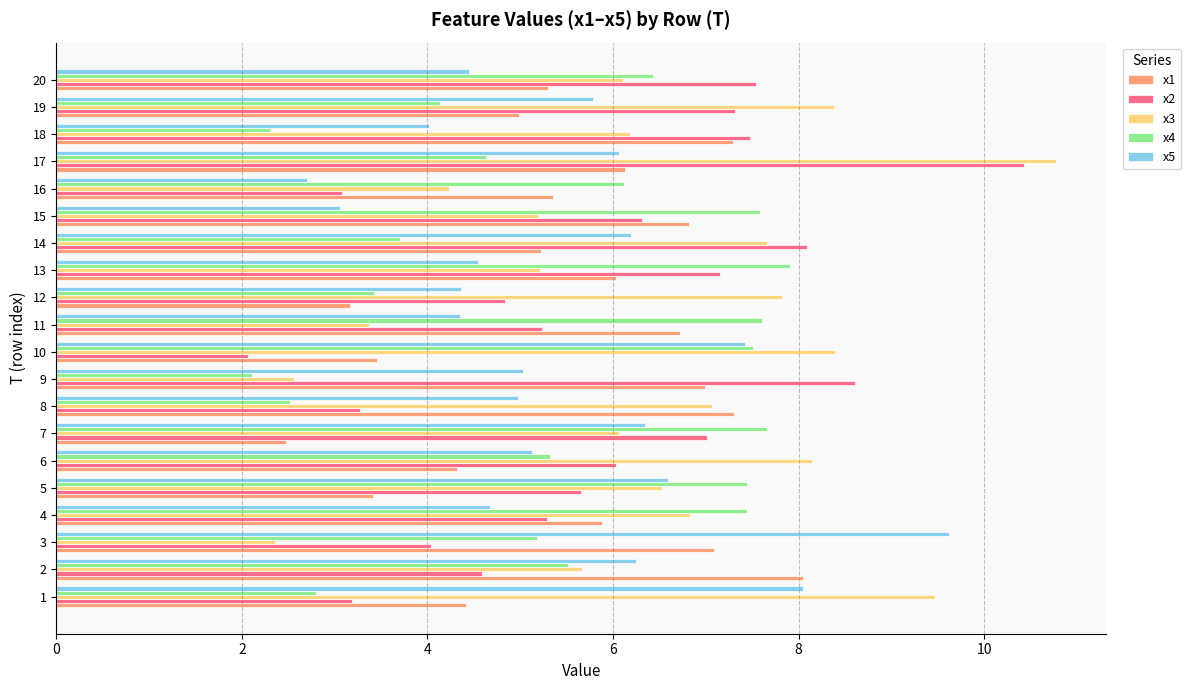

What is the approximate value of x3 at 12?

7.8